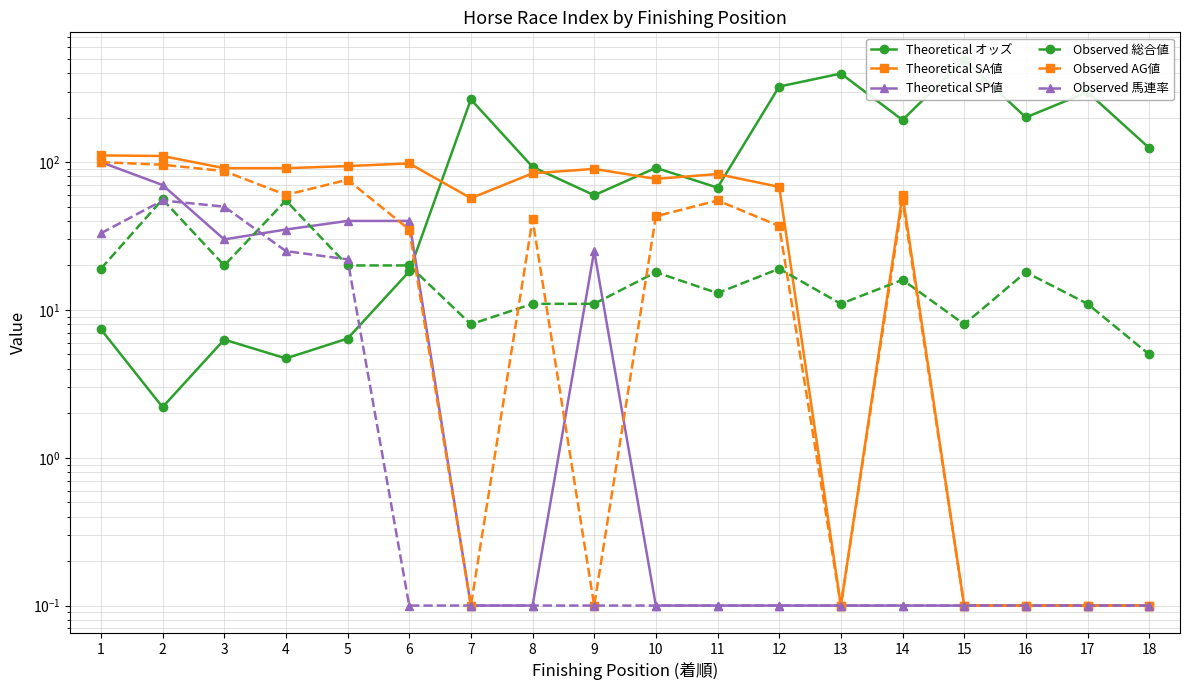

At which label is Observed 馬連率 closest to 27?

4